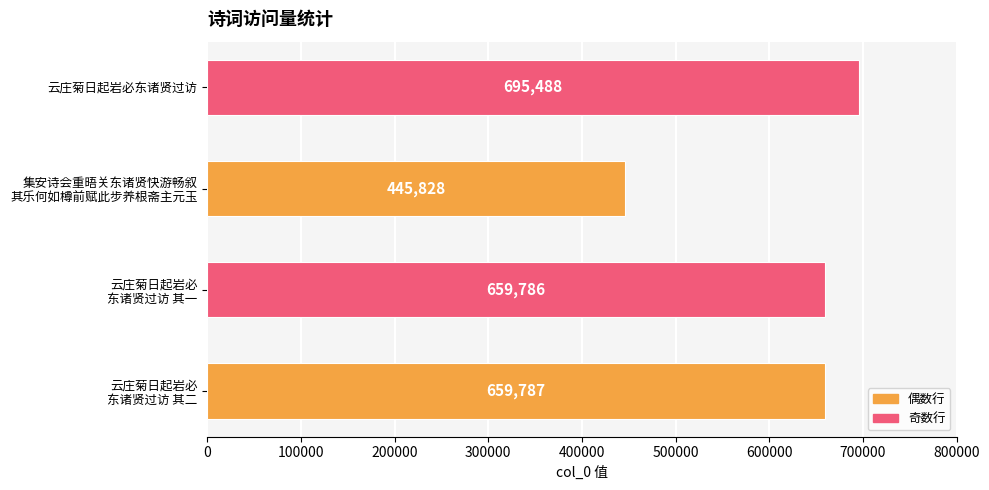

Reading bottom to top, transcribe all the data shown in this chart.

659787	659786	445828	695488